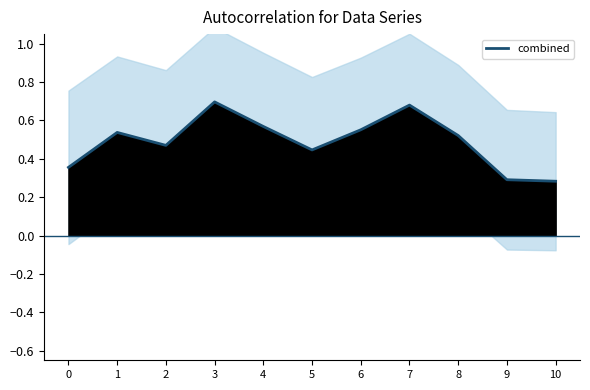

What is the average value?

0.5